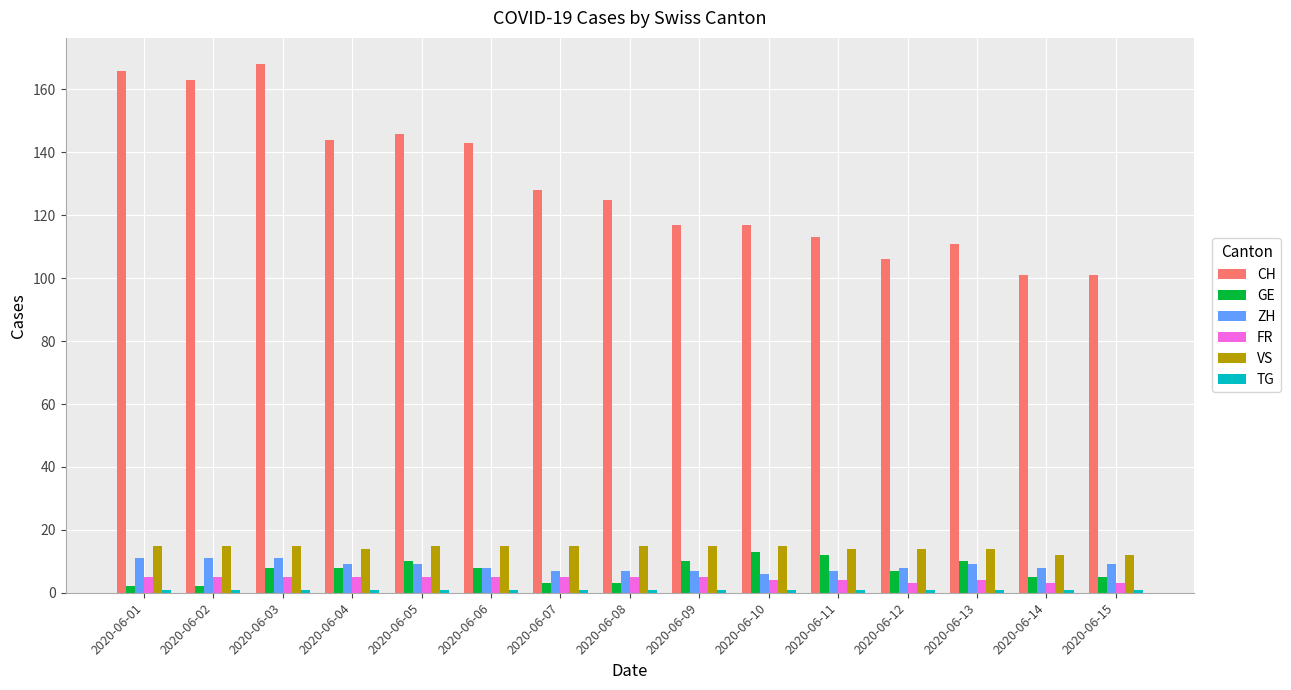

At how many categories does at least one series exceed 38?

15